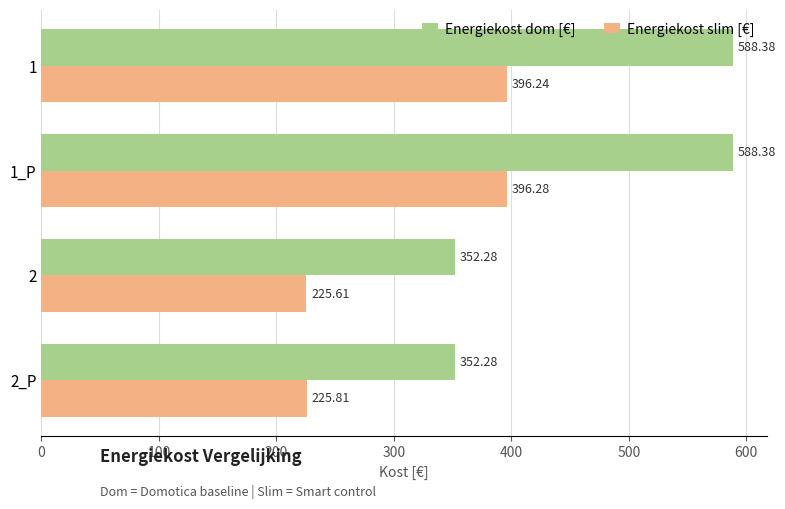

What is the difference between the second highest and second lowest values in the Energiekost slim [€] series?

170.4